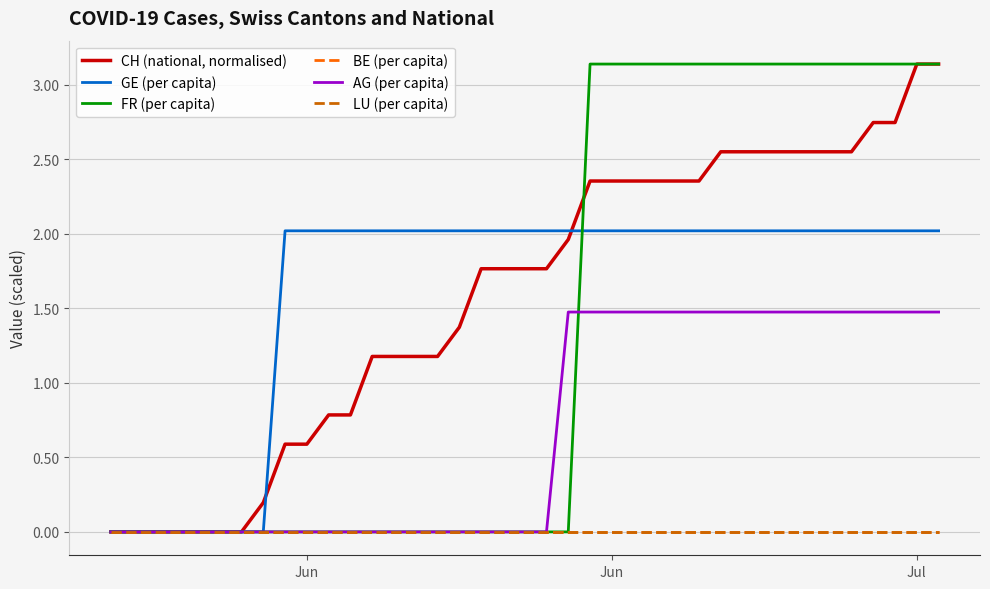

Does the chart display data point markers on the line(s)?

No